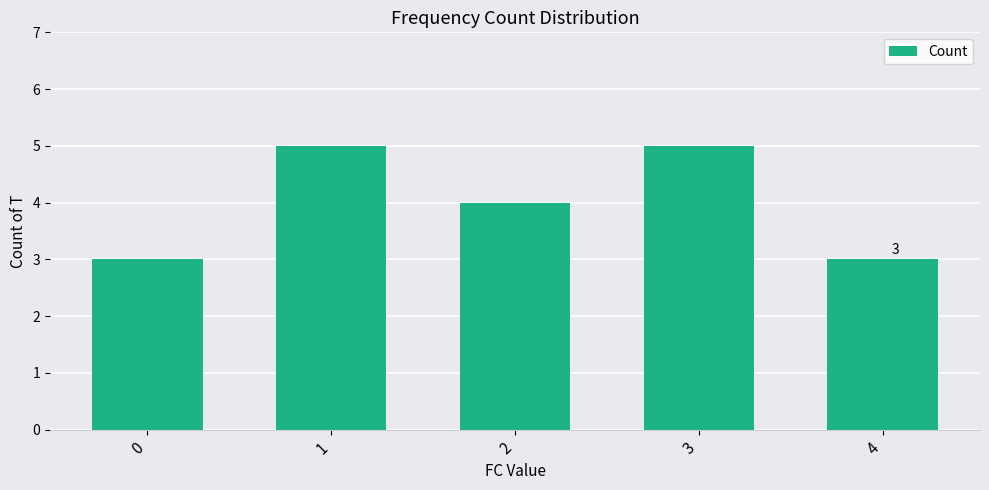

What is the average value?

4